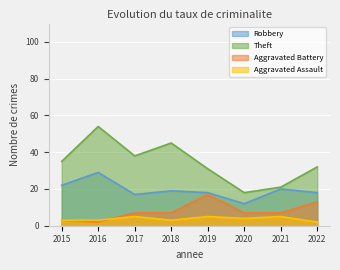

At which label is Robbery closest to 20?

2021